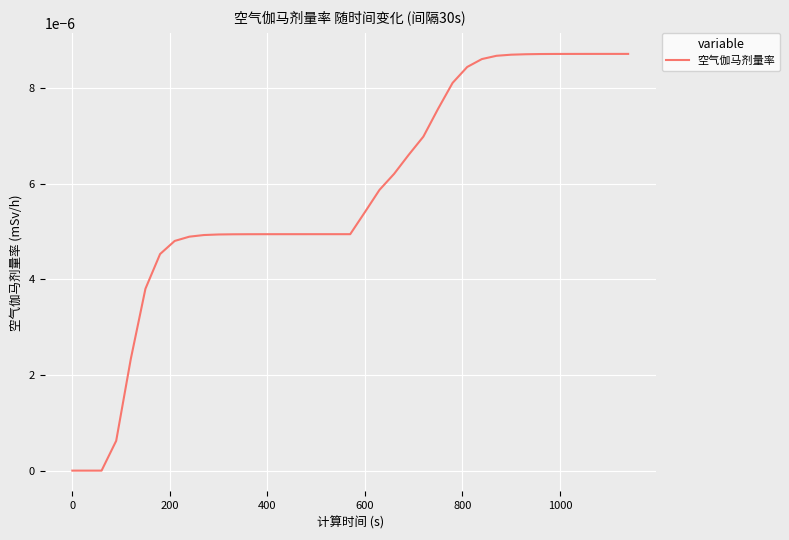

Does the chart have visible grid lines?

Yes